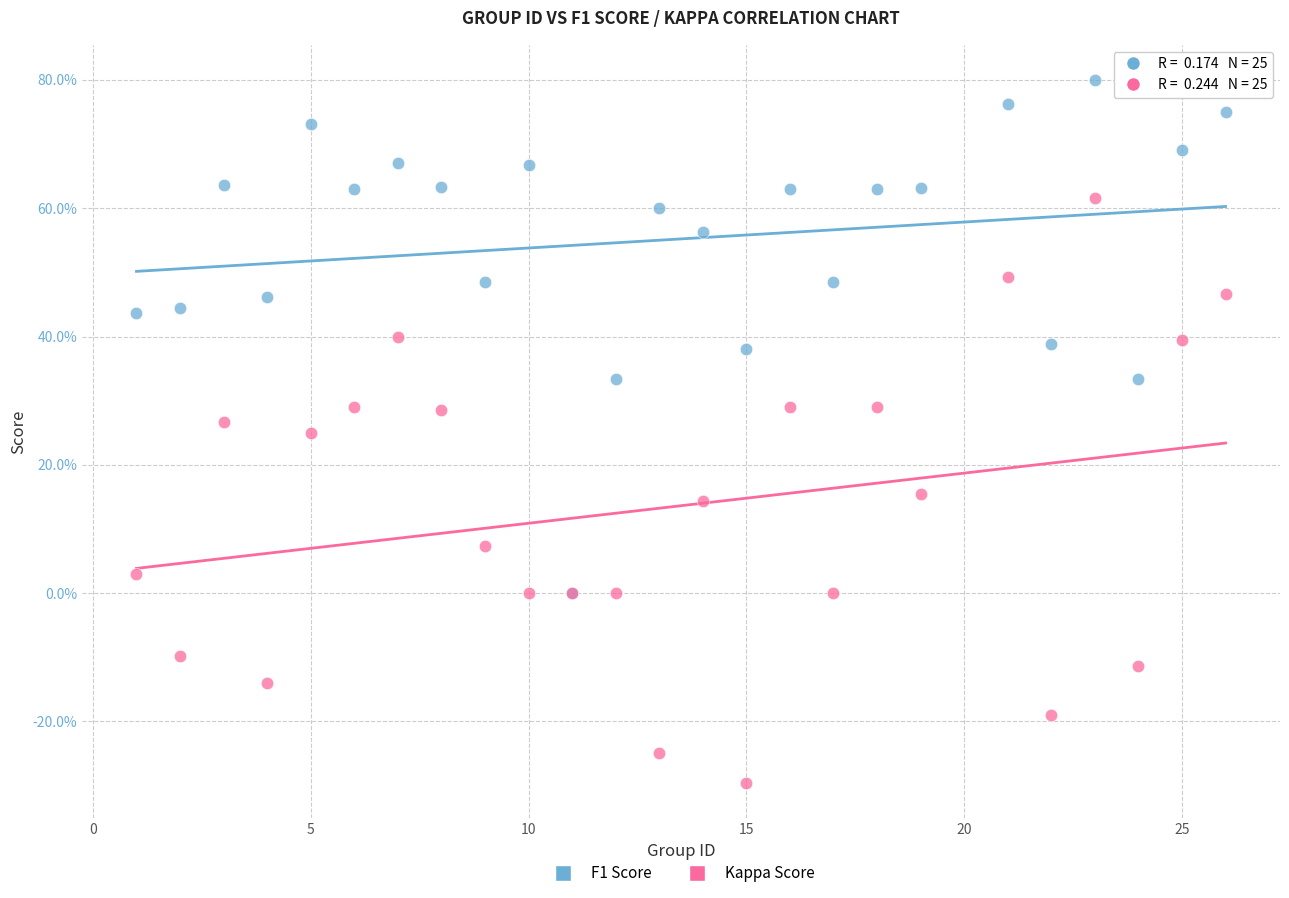

Which series has the largest Y range (max minus min)?

Kappa Score